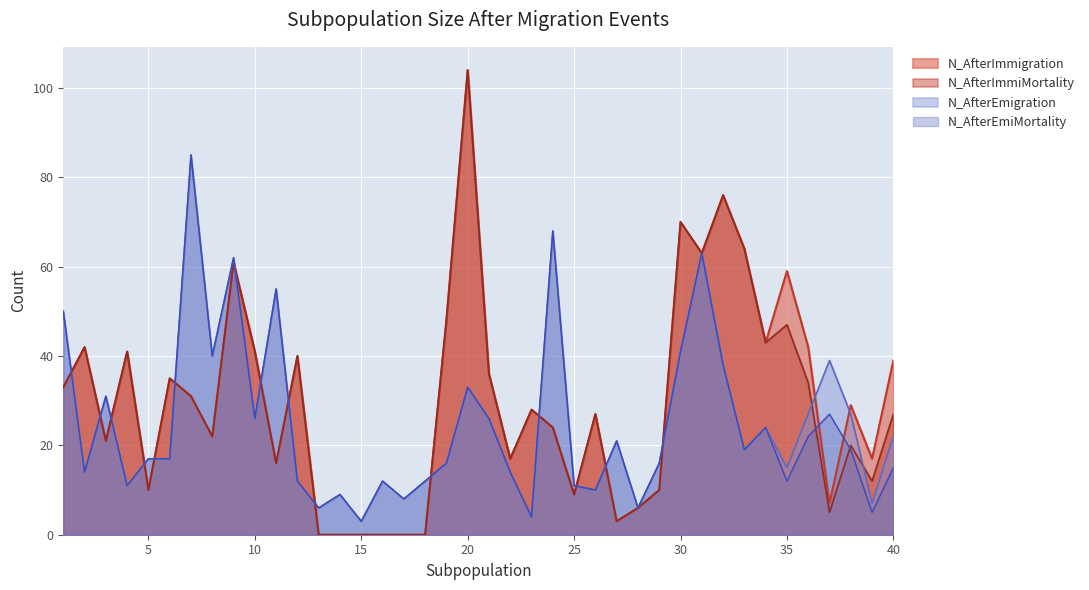

How many positive values does the N_AfterImmigration series have?

34